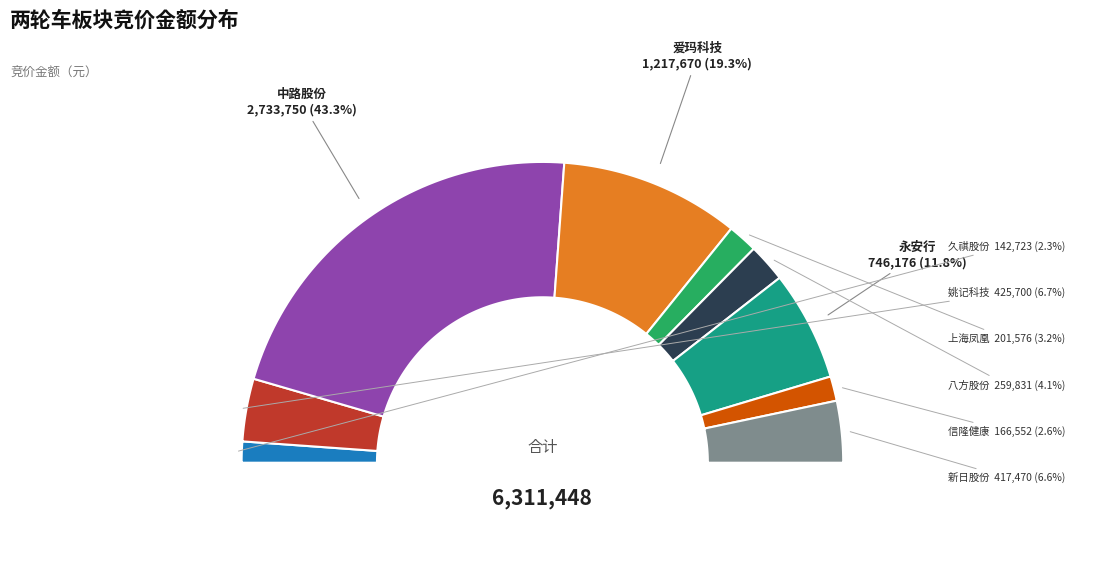

Does 久祺股份 represent more than half of the total?

No